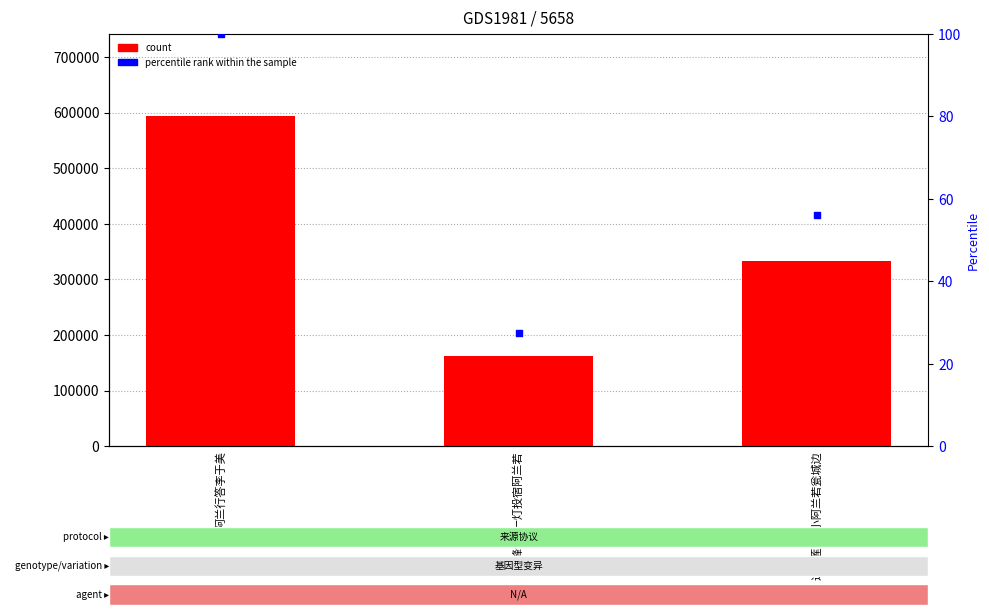

Which series reaches the minimum Y coordinate?

percentile rank within the sample